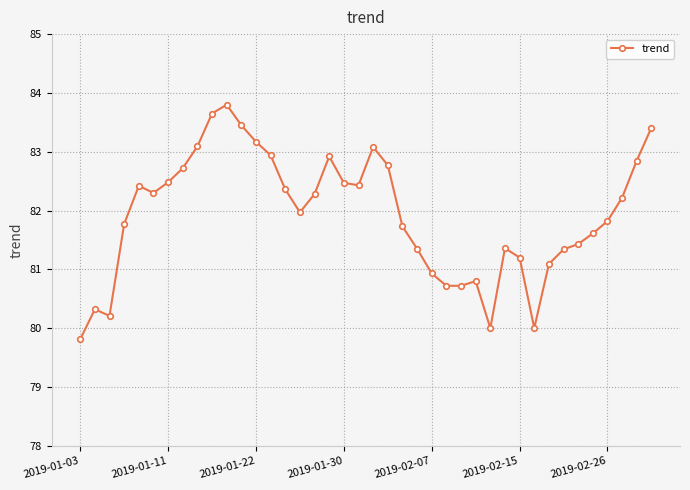

What is the maximum value shown in the chart?

83.8